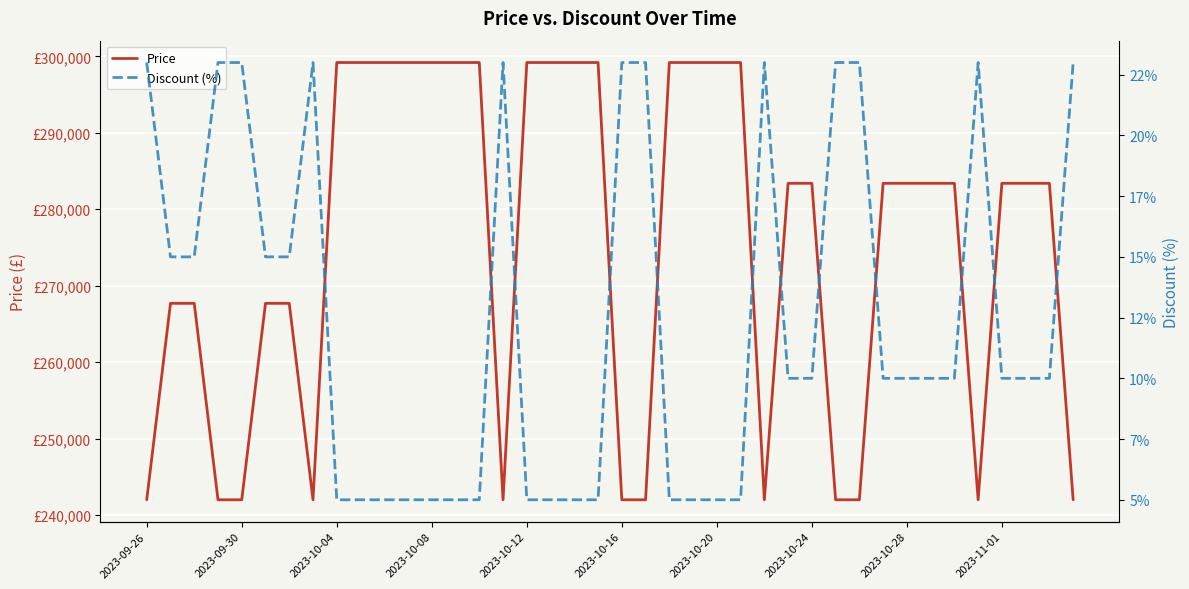

What is the difference between the maximum and minimum values in the Discount (%) series?

18